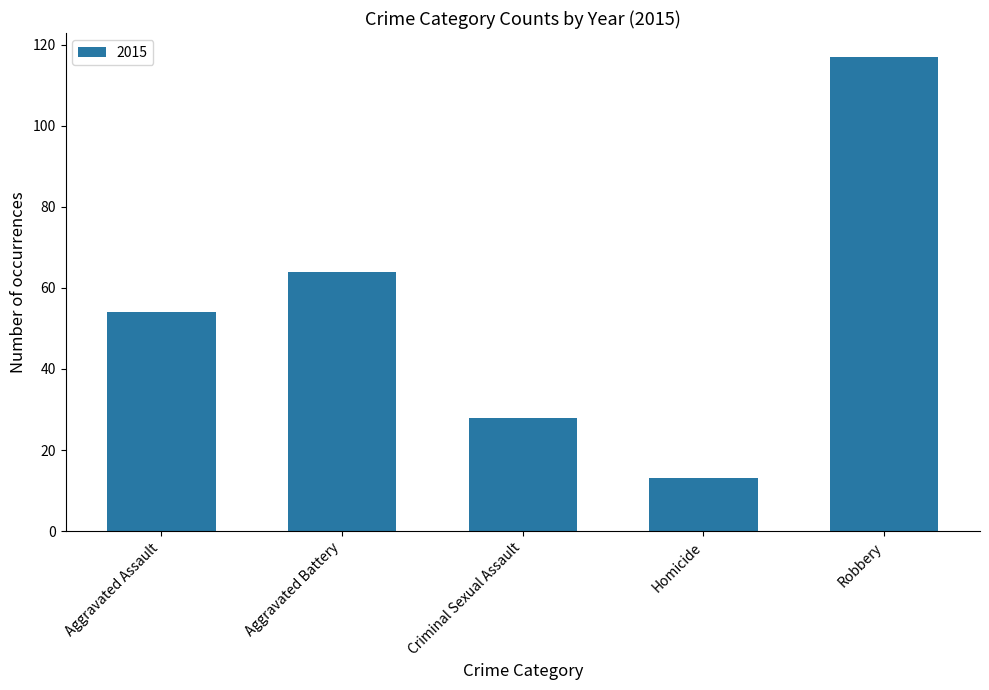

The value at Criminal Sexual Assault is 37. True or false?

False